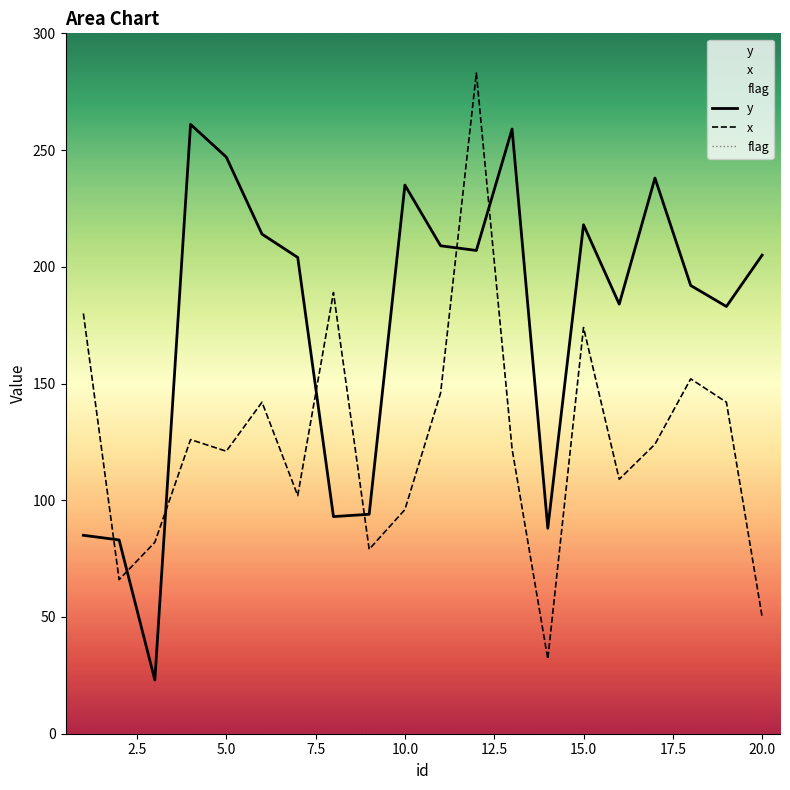

What is the difference between the maximum and minimum values in the y series?

238